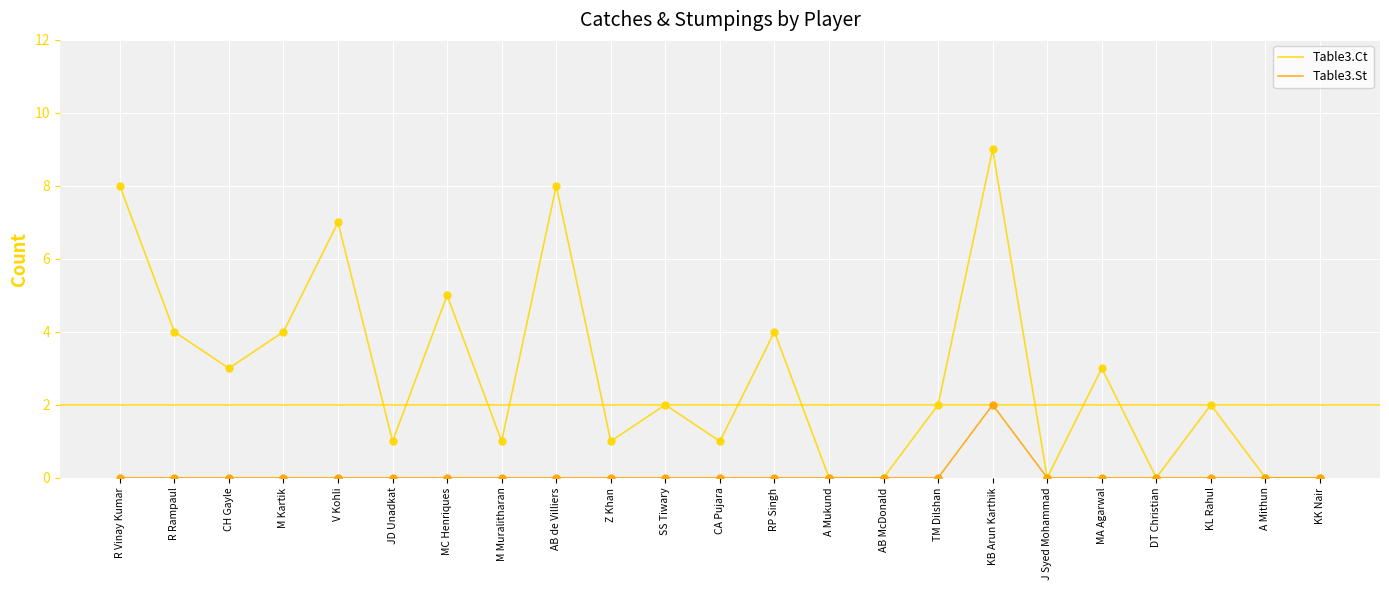

Which series has the largest total across all categories?

Table3.Ct